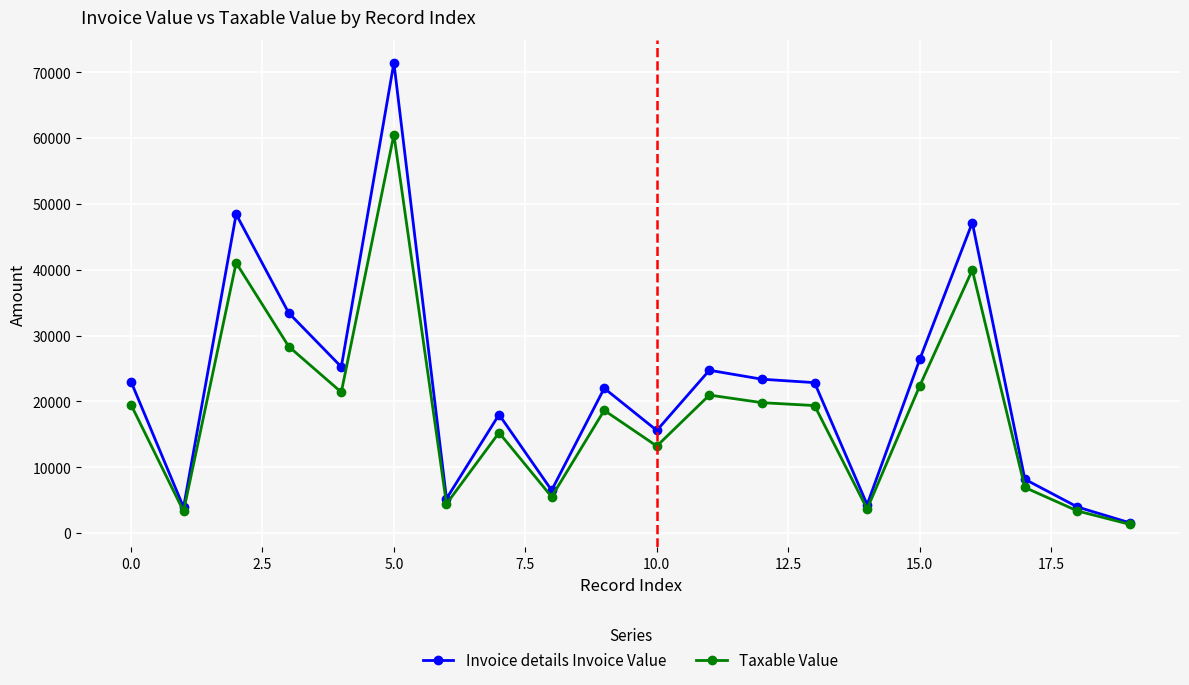

What is the maximum value shown in the chart?

71431.0